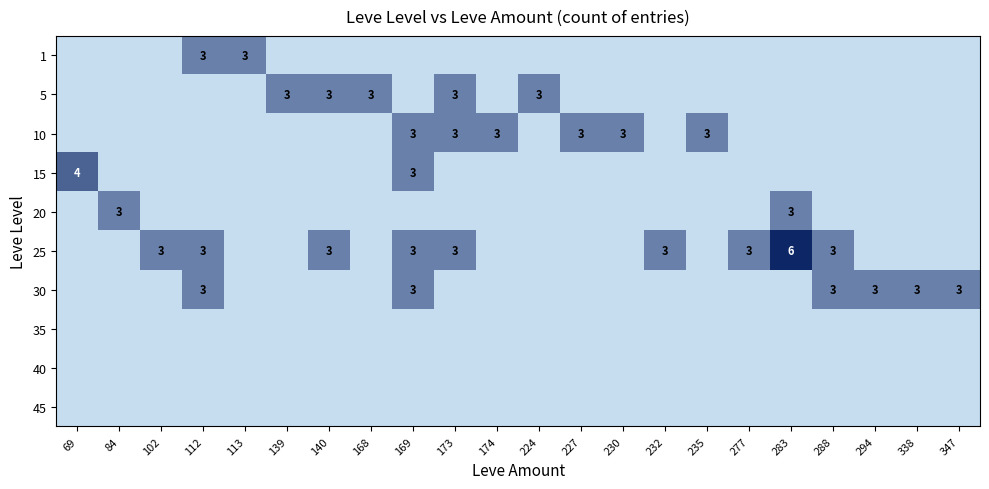

The value of 10 at 173 is 3. True or false?

True